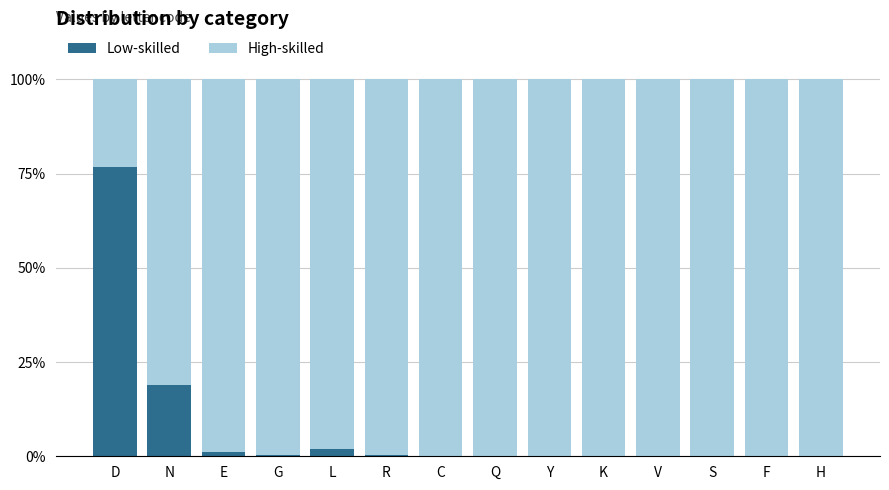

The value of Low-skilled at F is 0.0. True or false?

True